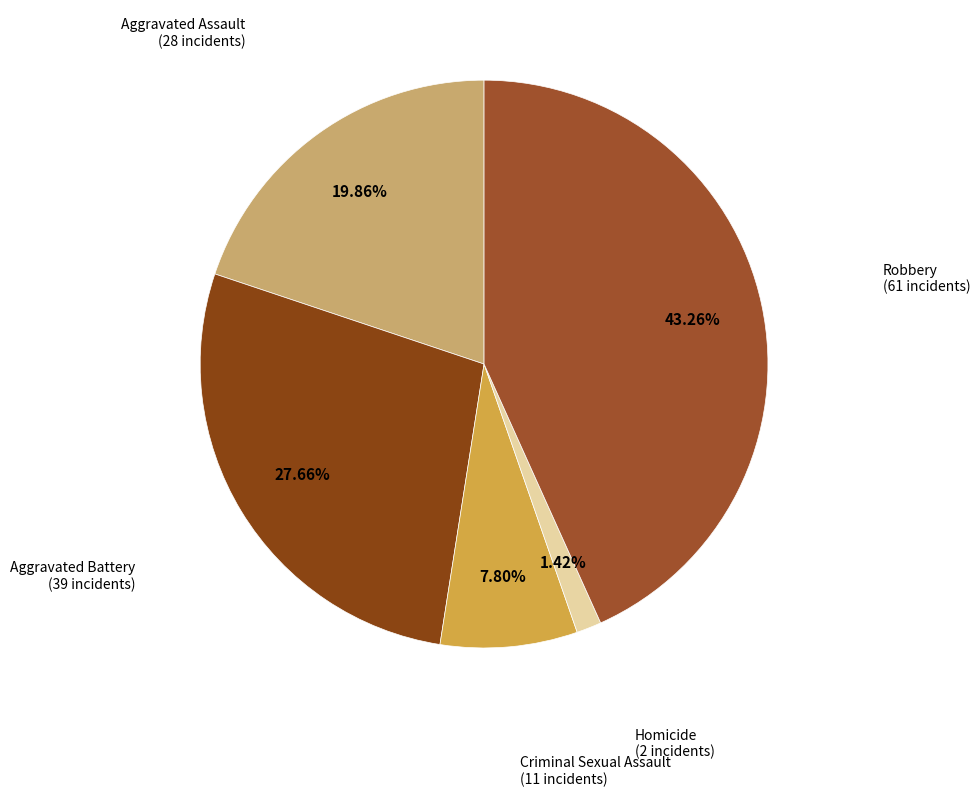

The Homicide slice represents 1% of the pie. True or false?

True